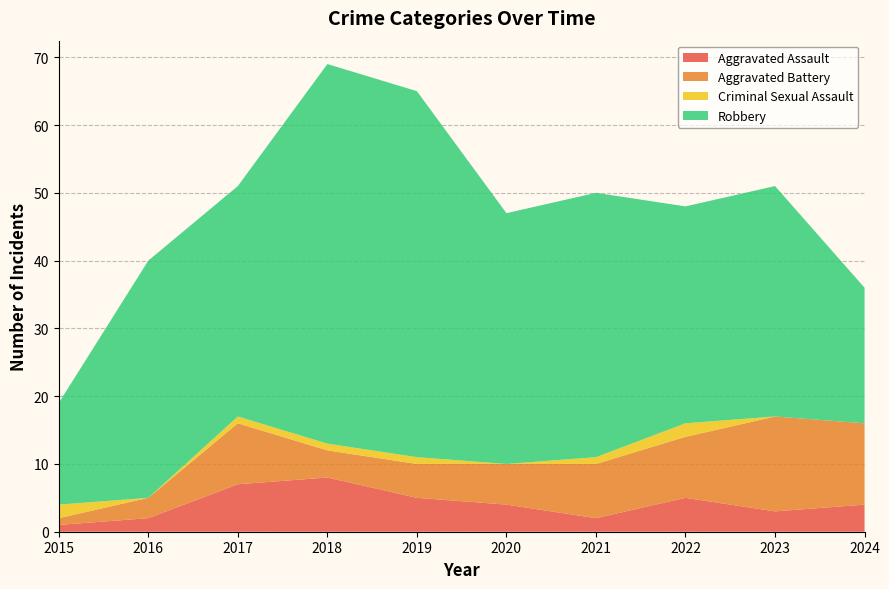

Reading left to right, what are all the values shown in this chart?

Aggravated Assault: 2015=1	2016=2	2017=7	2018=8	2019=5	2020=4	2021=2	2022=5	2023=3	2024=4
Aggravated Battery: 2015=1	2016=3	2017=9	2018=4	2019=5	2020=6	2021=8	2022=9	2023=14	2024=12
Criminal Sexual Assault: 2015=2	2016=0	2017=1	2018=1	2019=1	2020=0	2021=1	2022=2	2023=0	2024=0
Robbery: 2015=15	2016=35	2017=34	2018=56	2019=54	2020=37	2021=39	2022=32	2023=34	2024=20